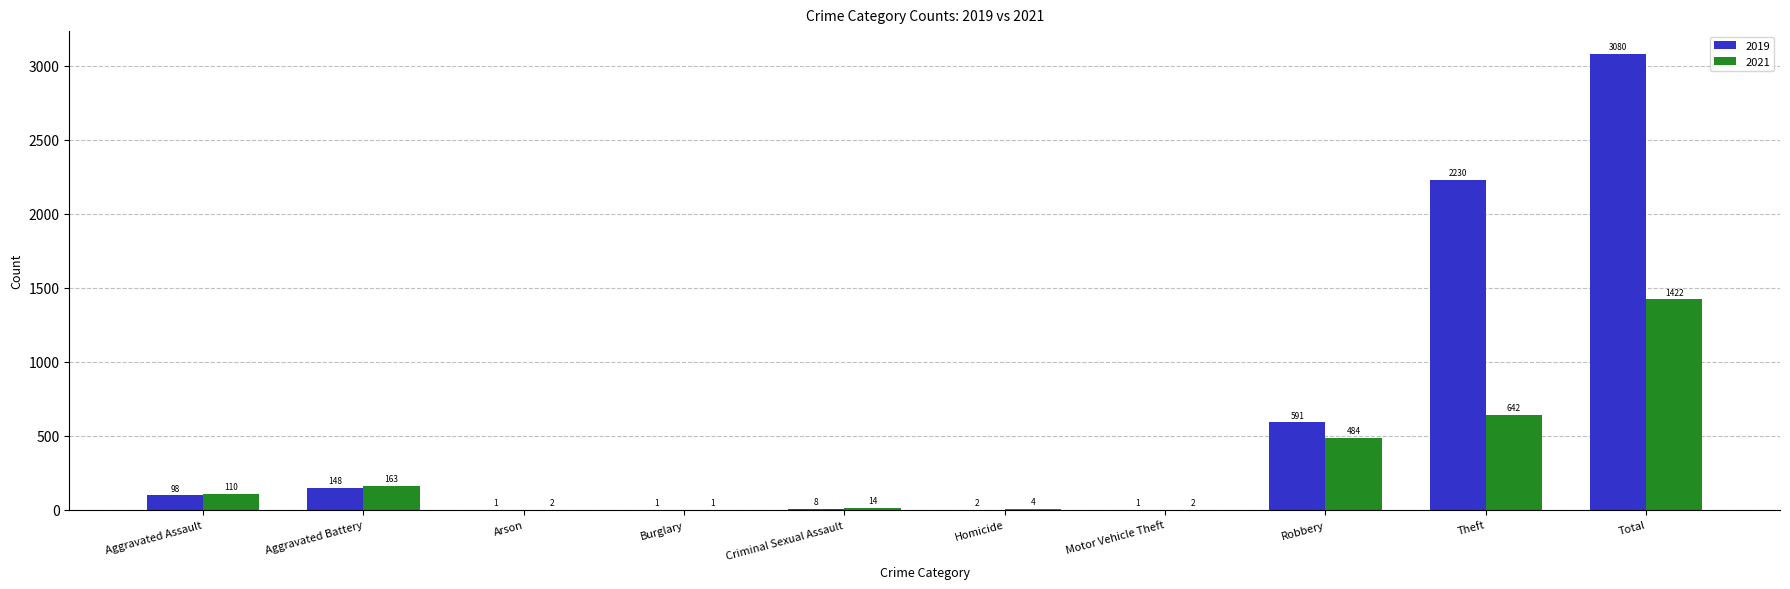

Reading left to right, what are all the values shown in this chart?

2019: 98	148	1	1	8	2	1	591	2230	3080
2021: 110	163	2	1	14	4	2	484	642	1422